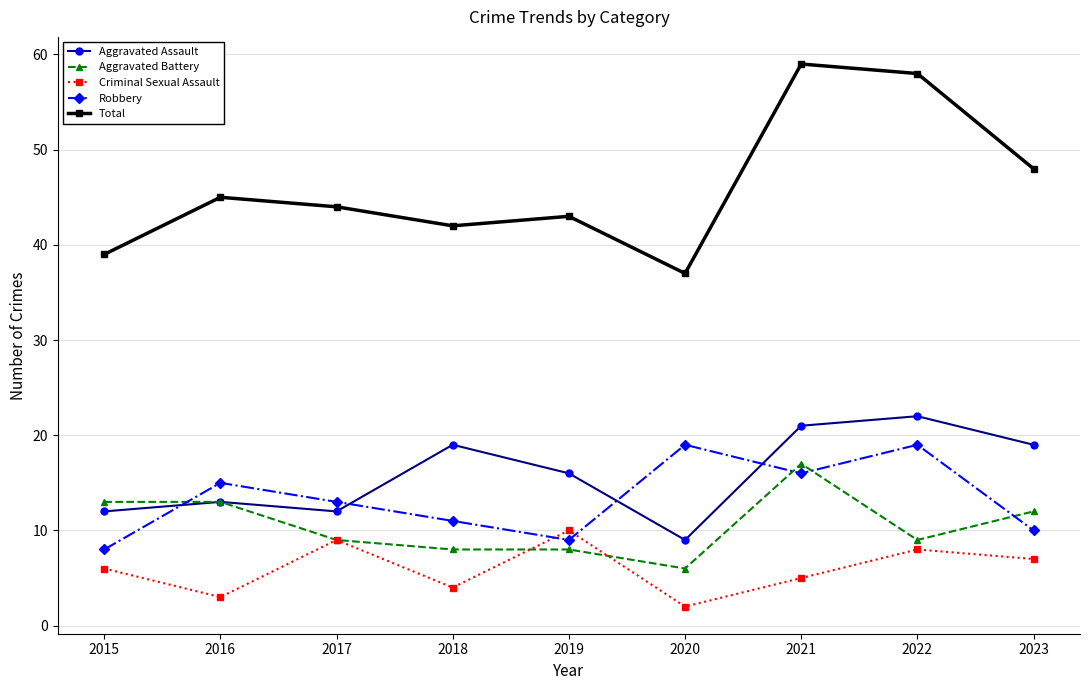

What are all the series names shown in the legend?

Aggravated Assault, Aggravated Battery, Criminal Sexual Assault, Robbery, Total